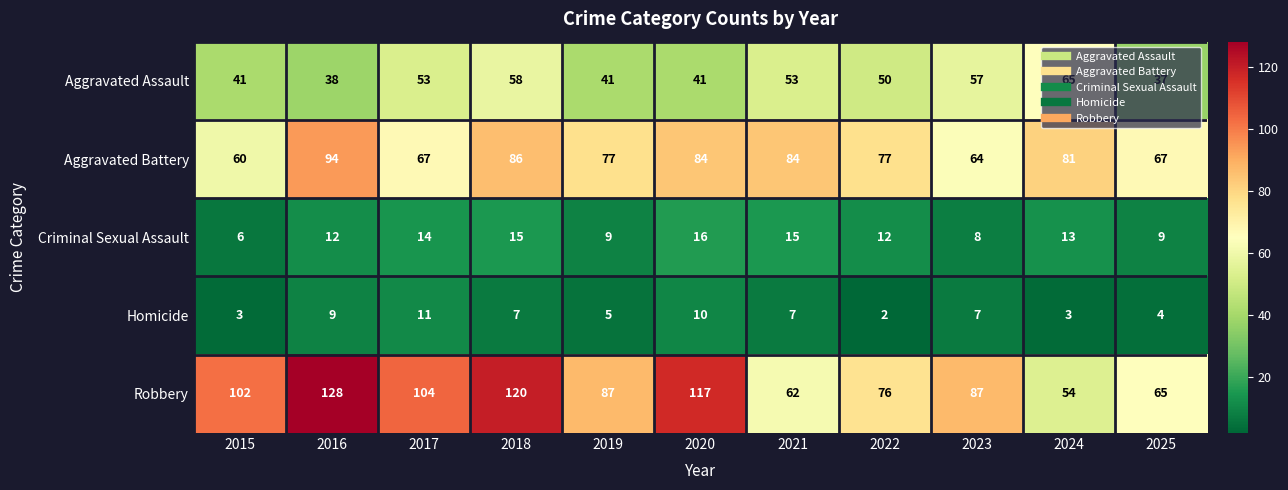

Rank the series by their maximum value, from highest to lowest.

Robbery, Aggravated Battery, Aggravated Assault, Criminal Sexual Assault, Homicide